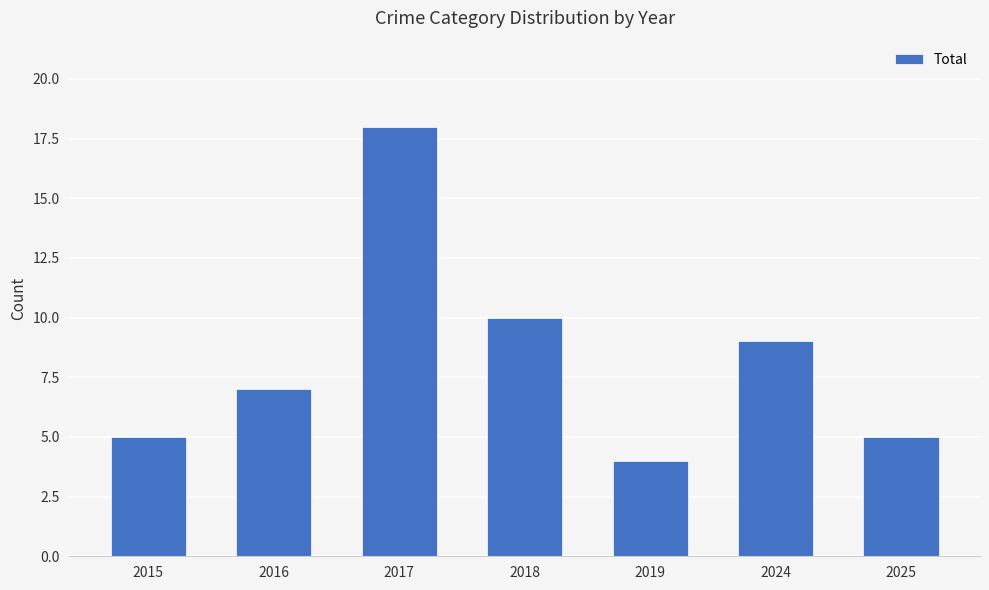

Are the bars grouped side by side (vs. stacked)?

No